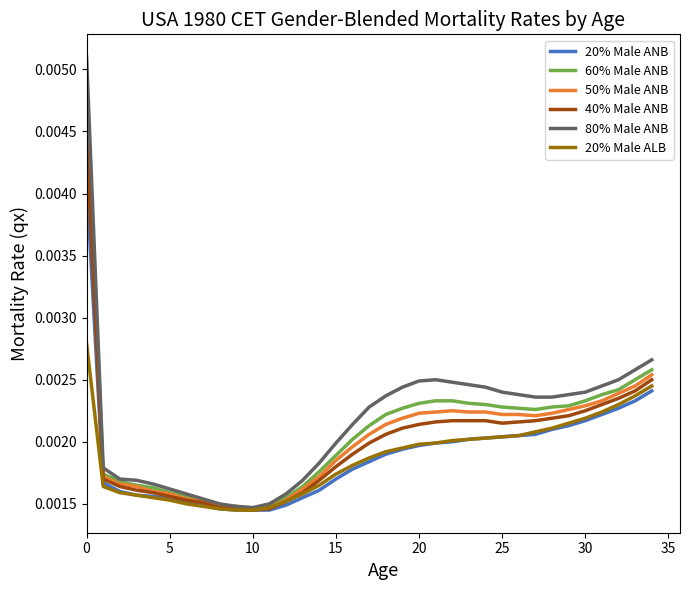

Which series has the largest range (max minus min)?

80% Male ANB